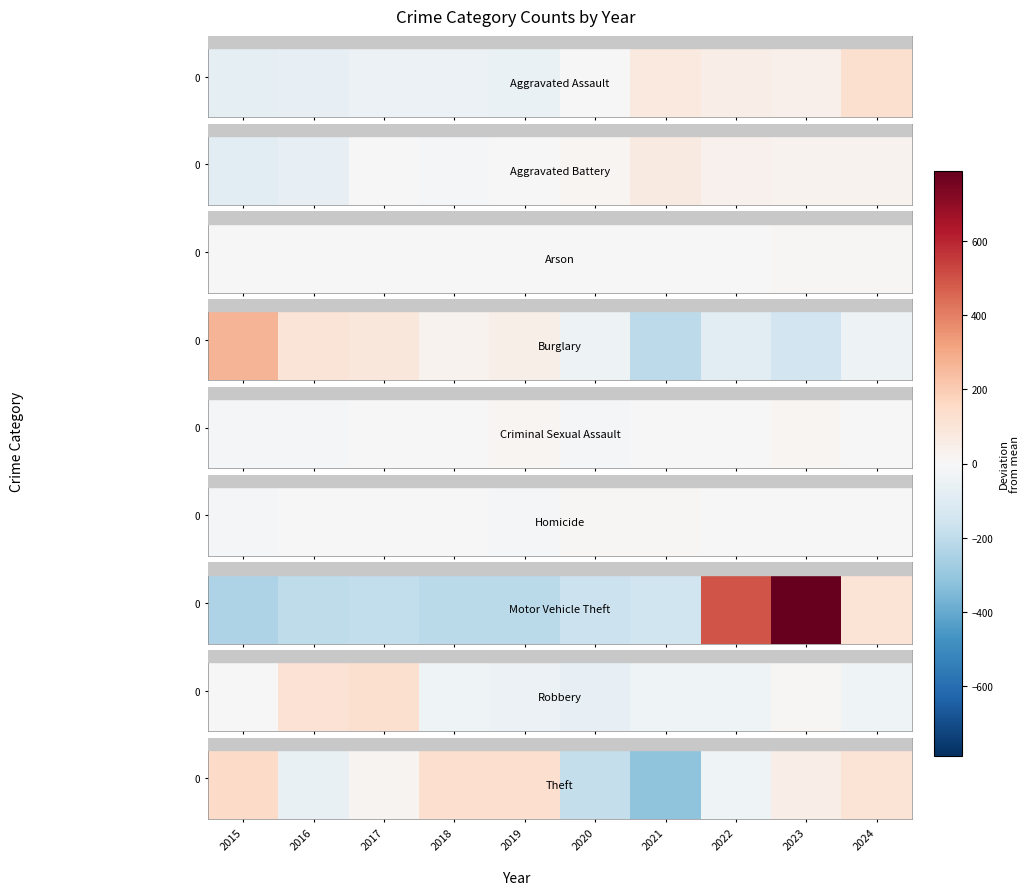

Count the number of values greater than 53.

5